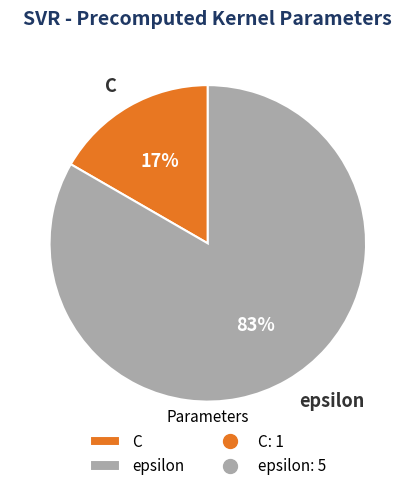

Combined, do C and epsilon account for over 50%?

Yes